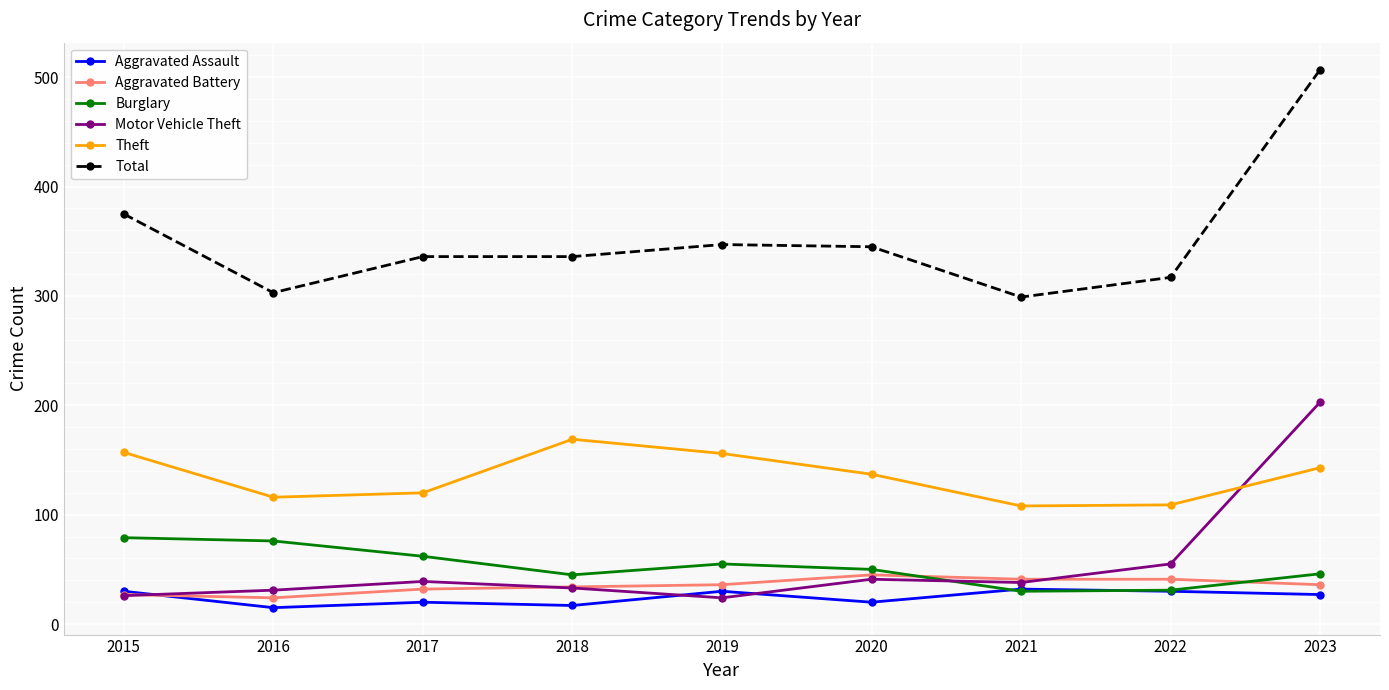

True or false: Burglary and Total cross at least once.

False